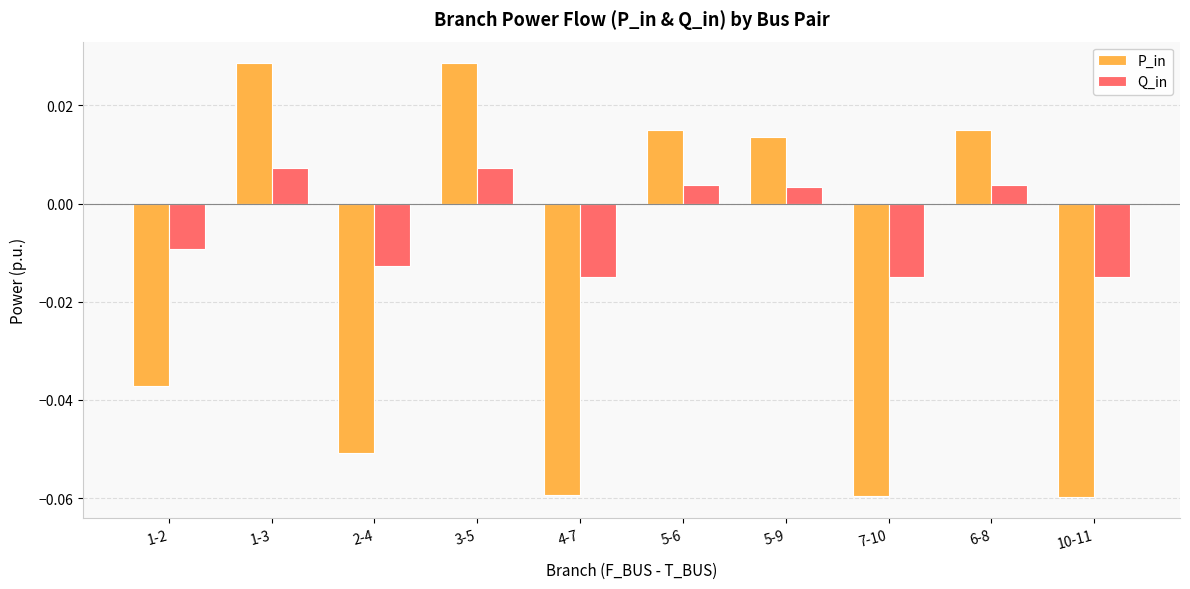

Where does the Q_in series first go above 0?

1-3